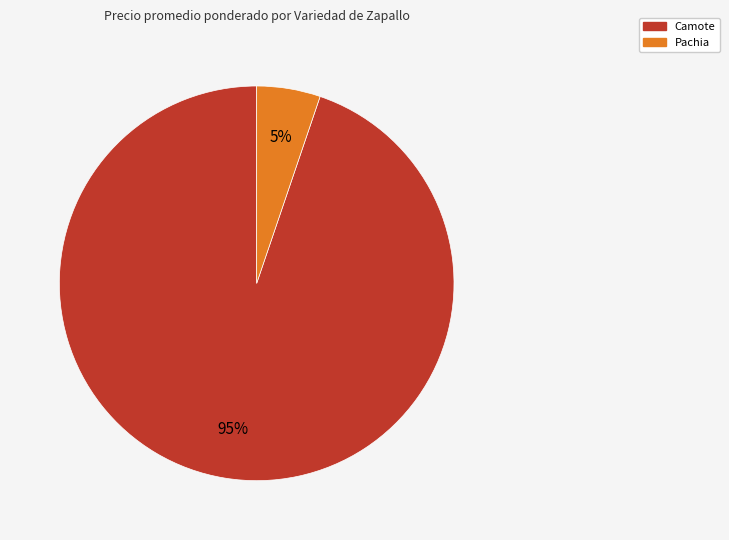

Is there a majority slice in this chart?

Yes